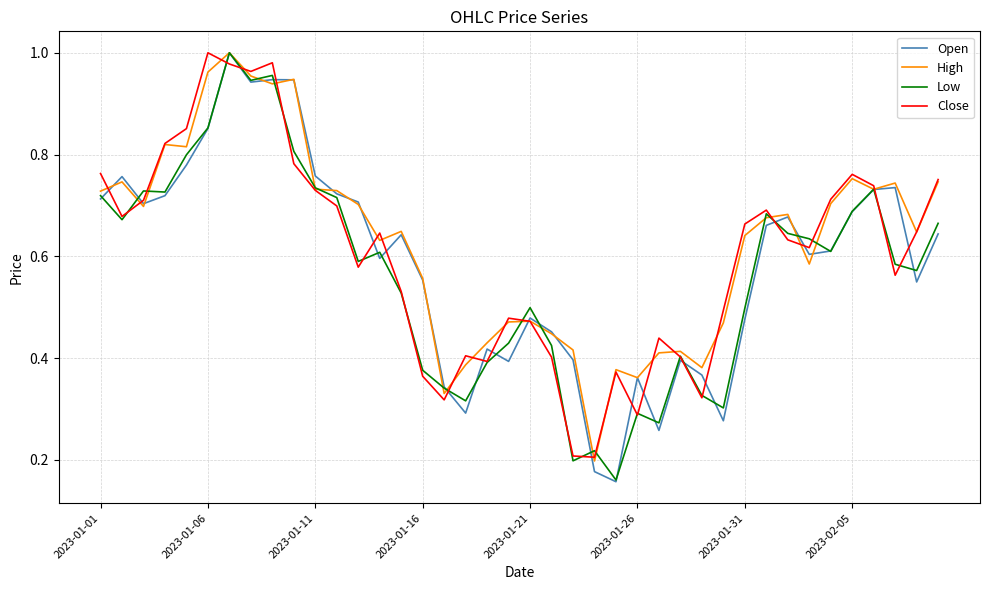

At how many categories does at least one series exceed 0?

40